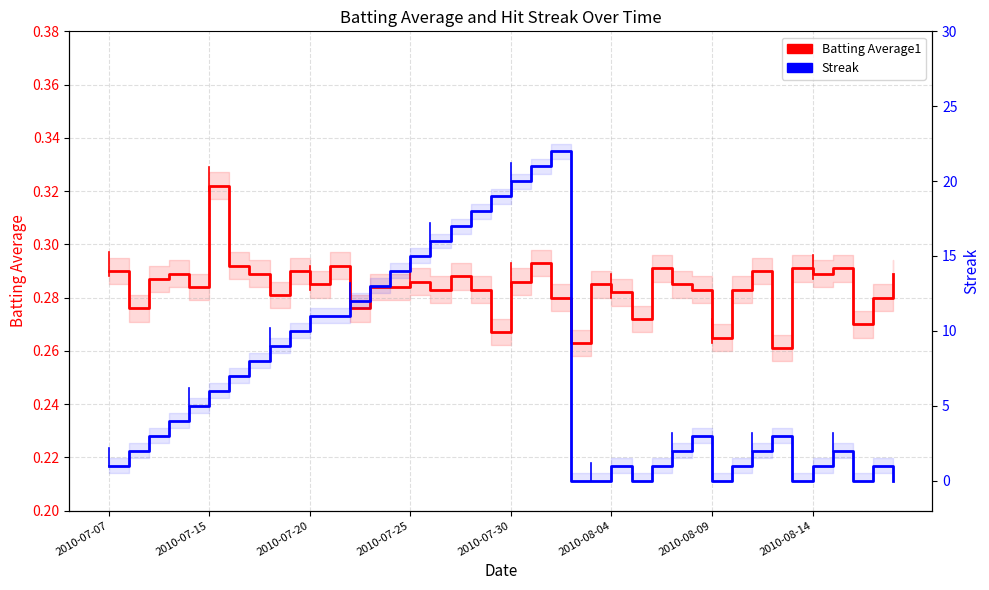

Where is the first local maximum for Streak?

22